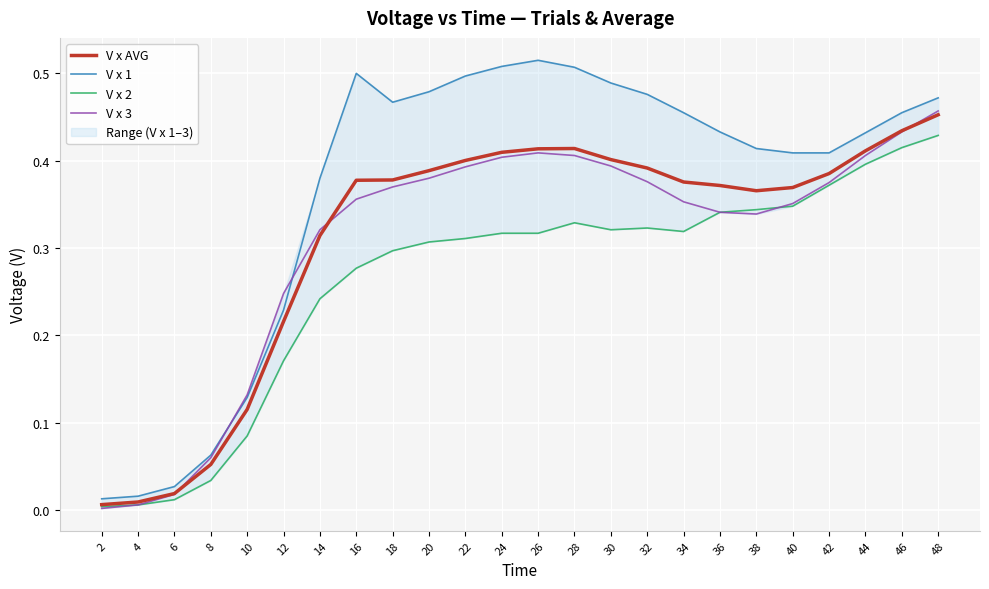

Which series has the largest range (max minus min)?

V x 1